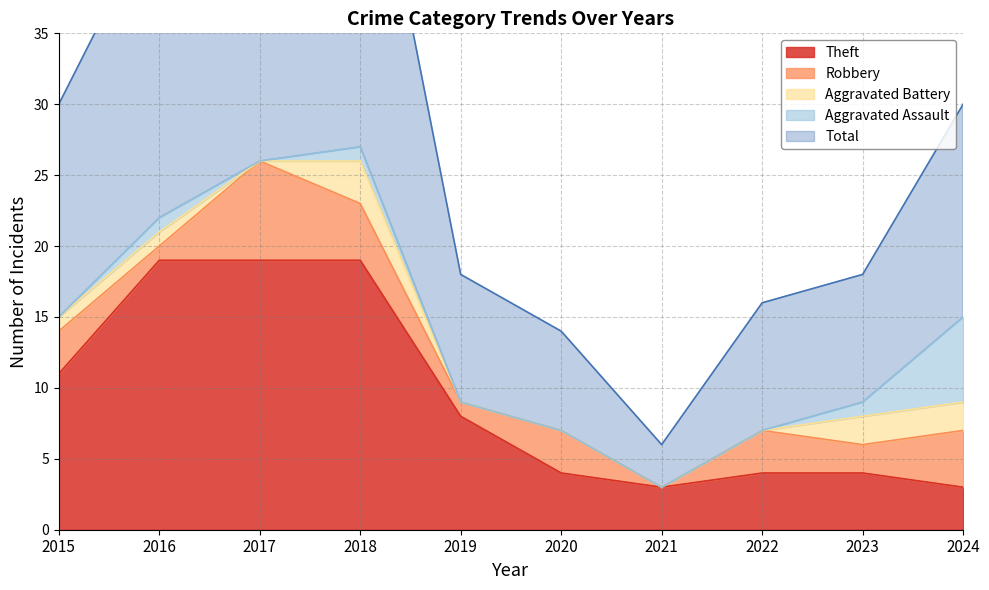

Where is Robbery nearest to the value 3?

2015